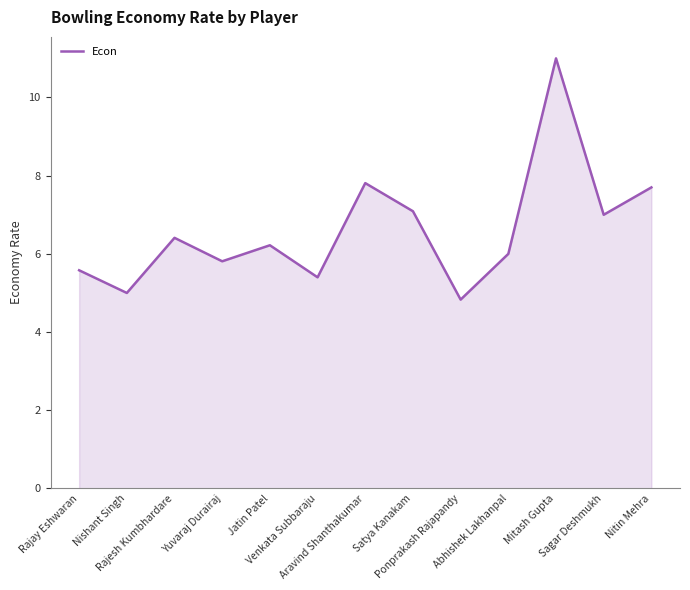

True or false: there are more than 2 points higher than both neighbors.

True